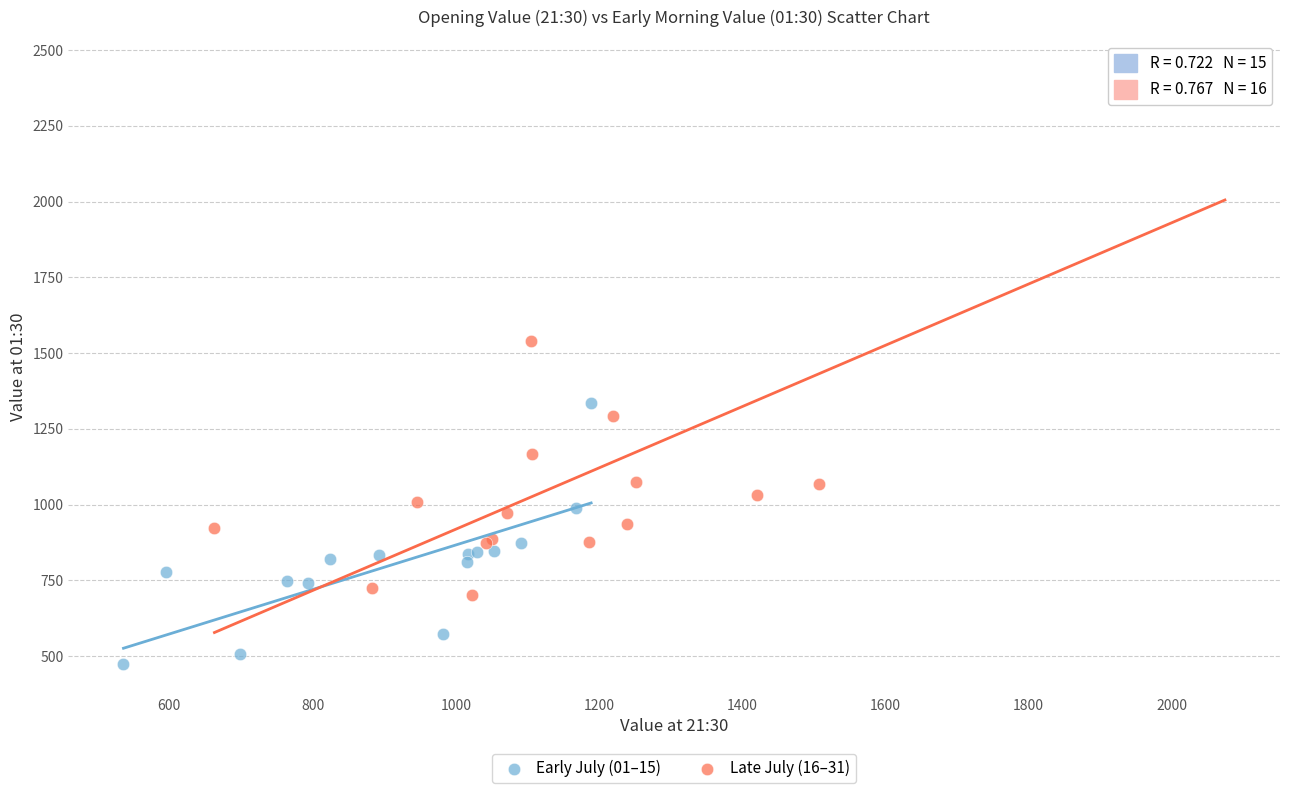

Which series has the widest spread of Y values?

Late July (16–31)